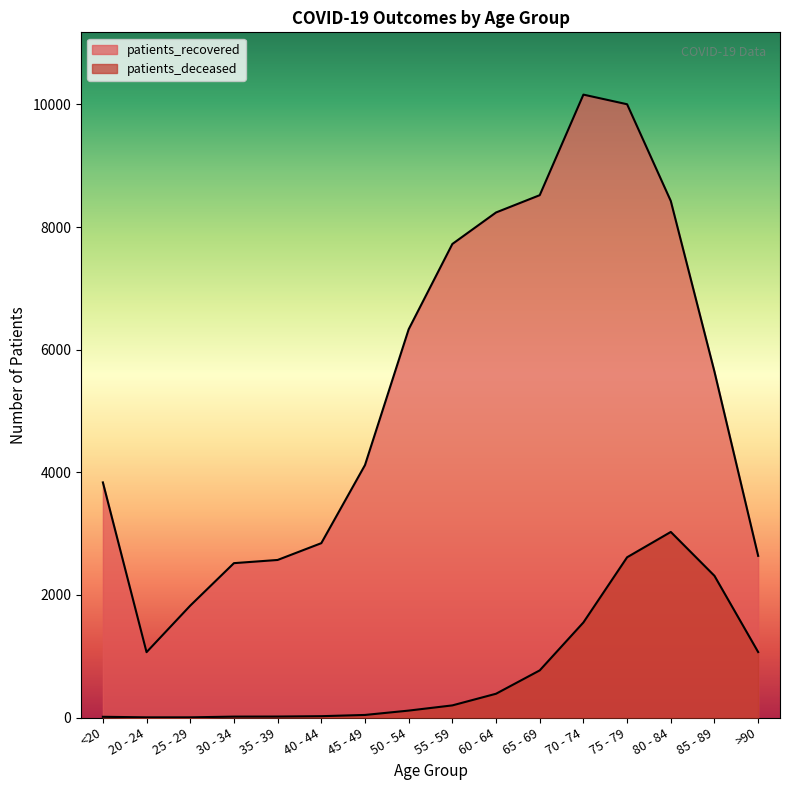

At how many categories does at least one series exceed 7393?

6